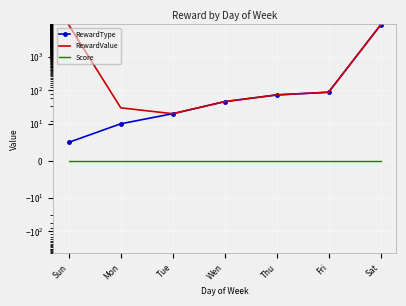

Reading left to right, extract all data points from this chart.

RewardType: 5	10	20	46	73	88	9001
RewardValue: 9008	30	20	46	73	88	9001
Score: 0	0	0	0	0	0	0